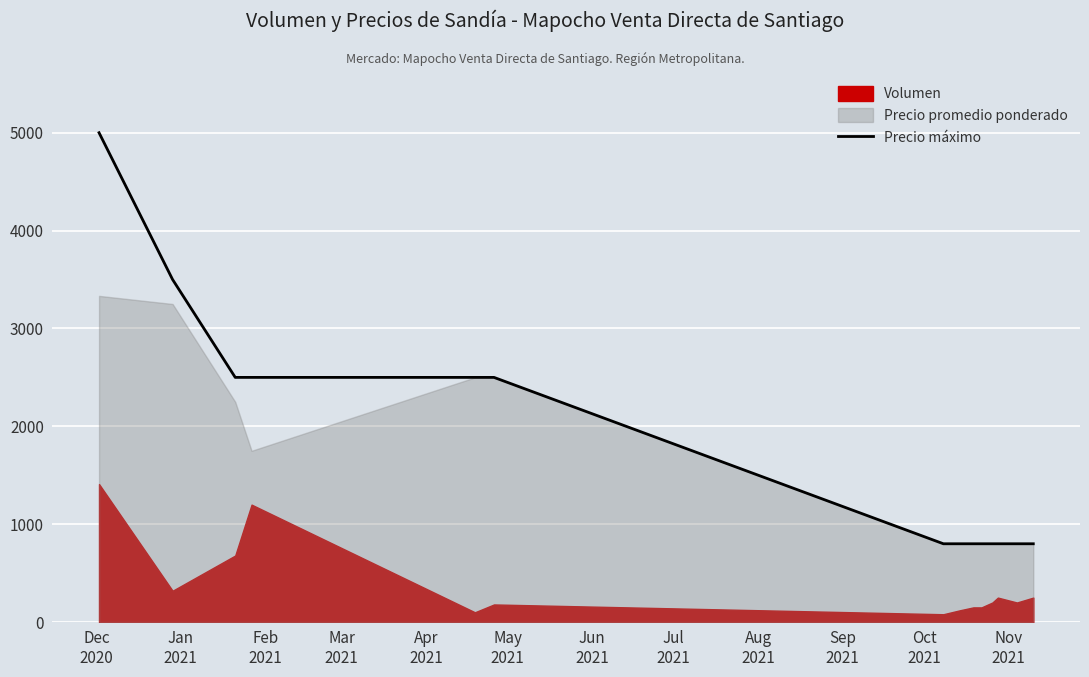

How many lines are shown in the chart?

1